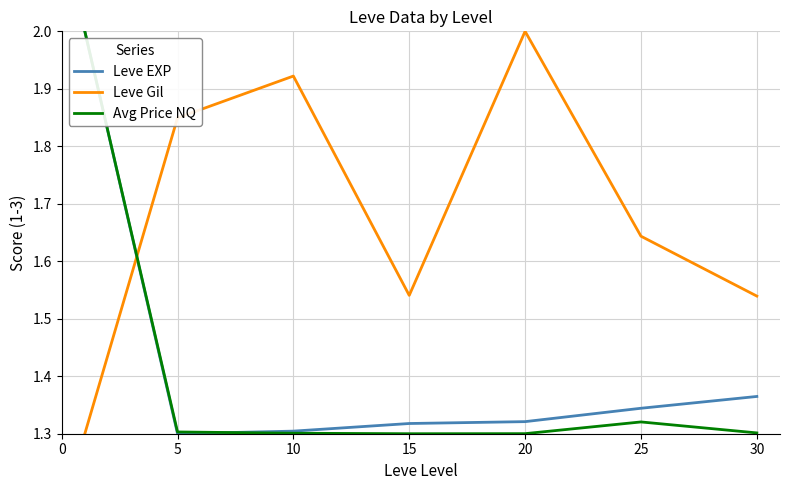

How many intersections are there between Leve Gil and Leve EXP?

1